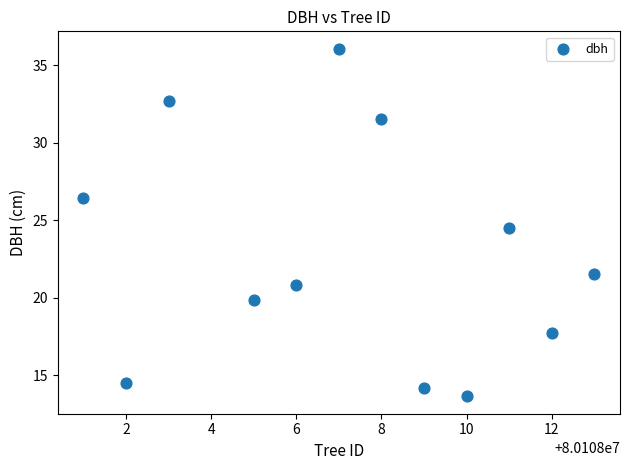

What is the average X value?

80108007.2